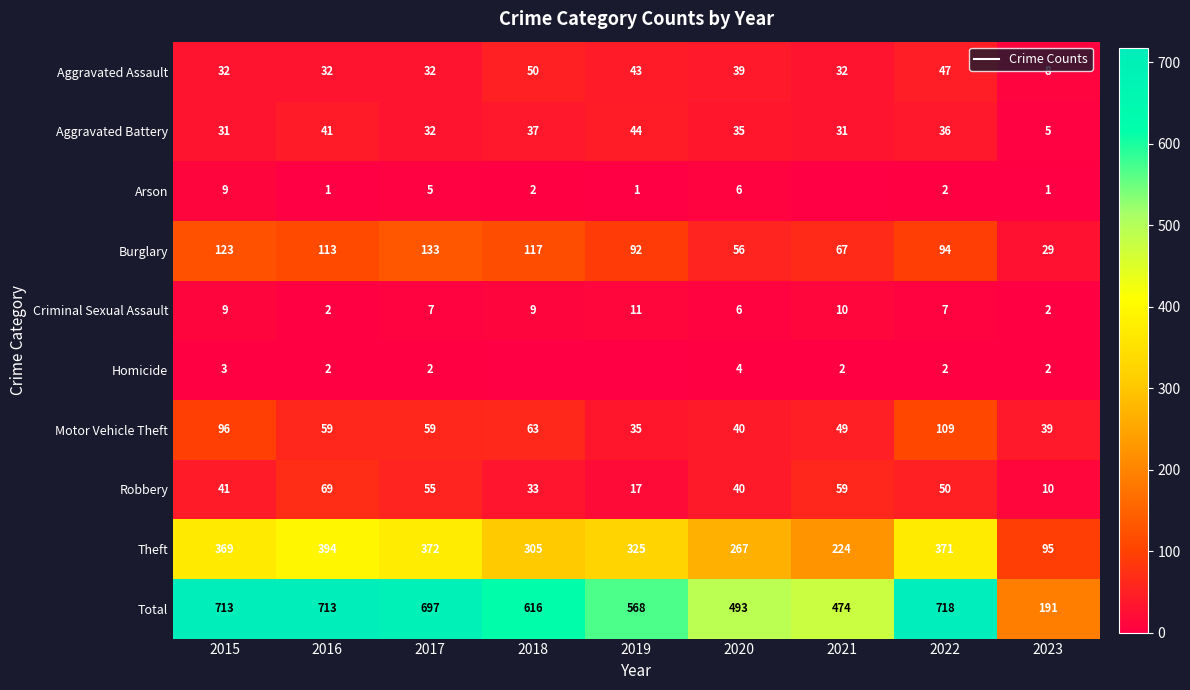

Which series has the largest total across all categories?

Total